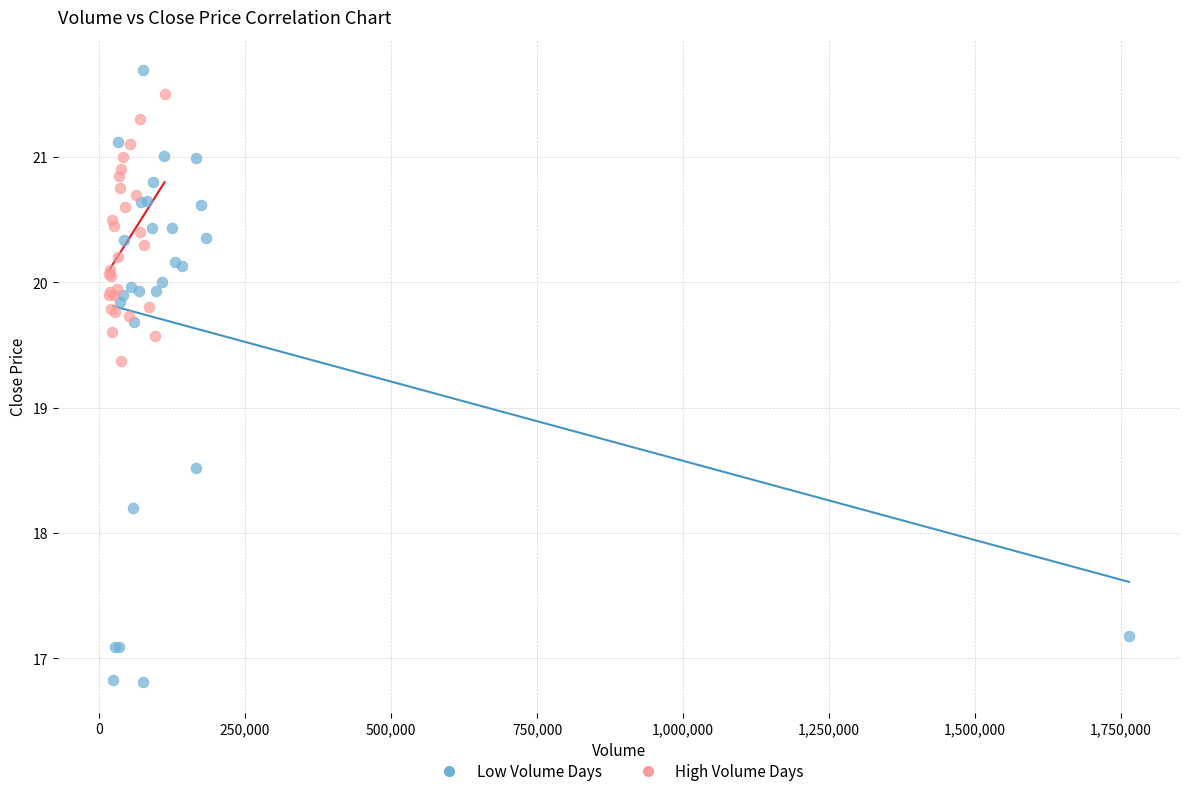

Which series contains the lowest Y value?

Low Volume Days